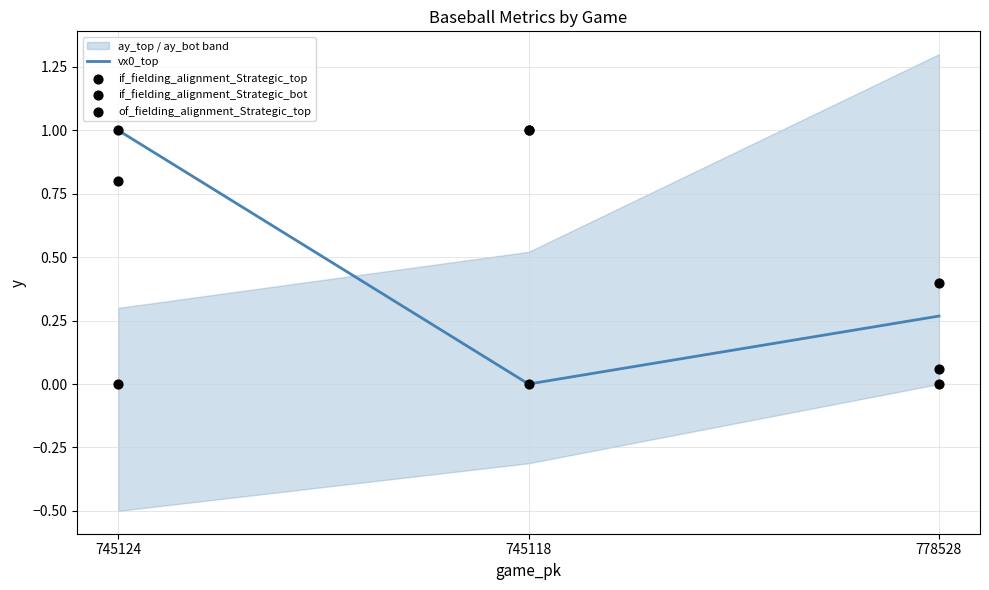

Is the value of of_fielding_alignment_Strategic_top at 778528 greater than the value of if_fielding_alignment_Strategic_top at 745124?

No